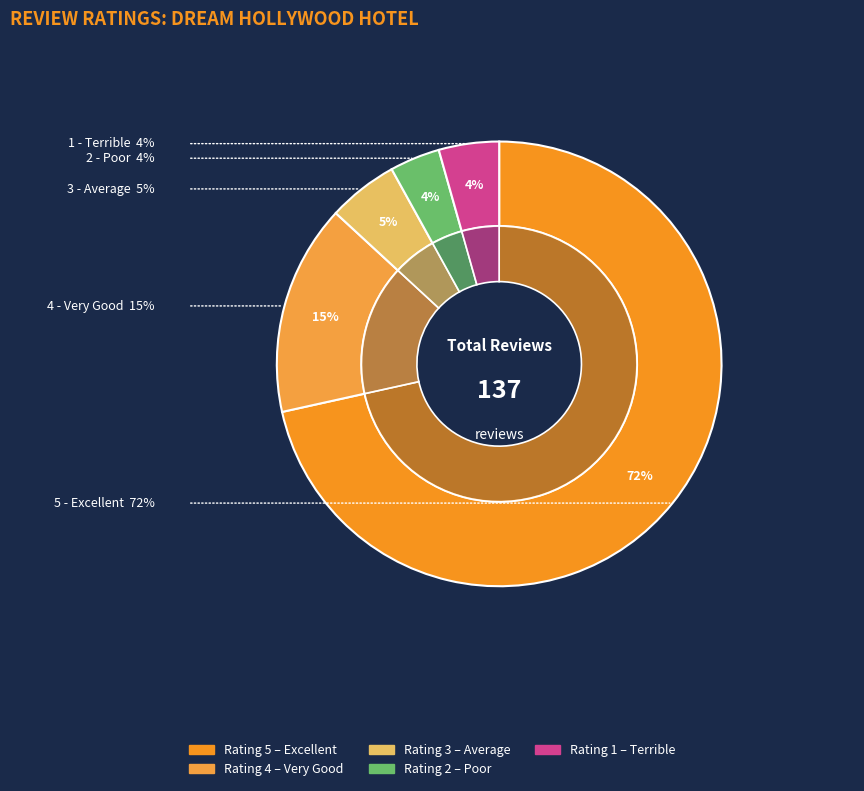

What is the majority slice?

Rating 5